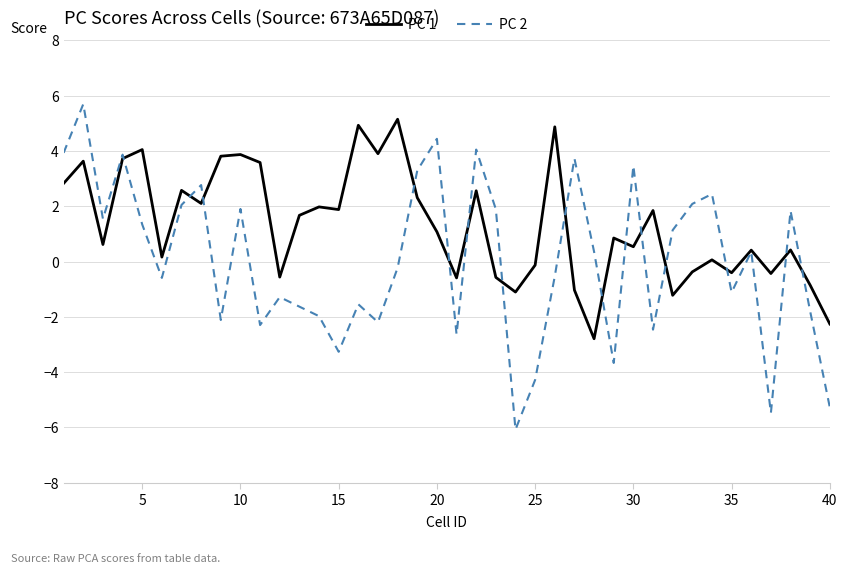

Which series has the widest spread of values?

PC 2